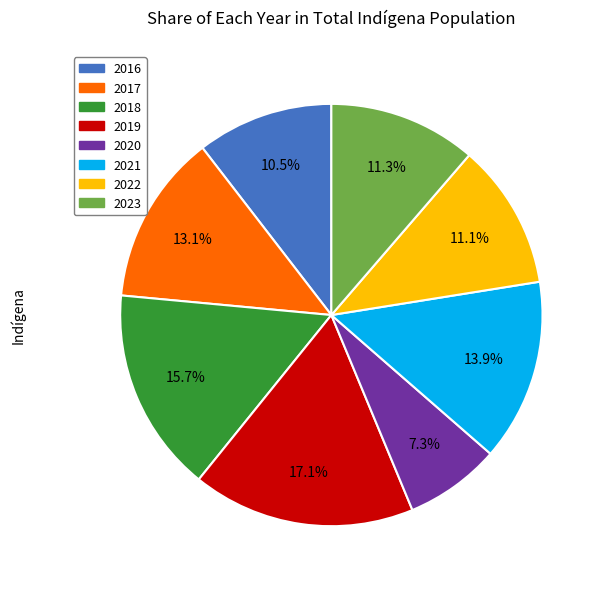

Which category has the biggest portion of the pie?

2019